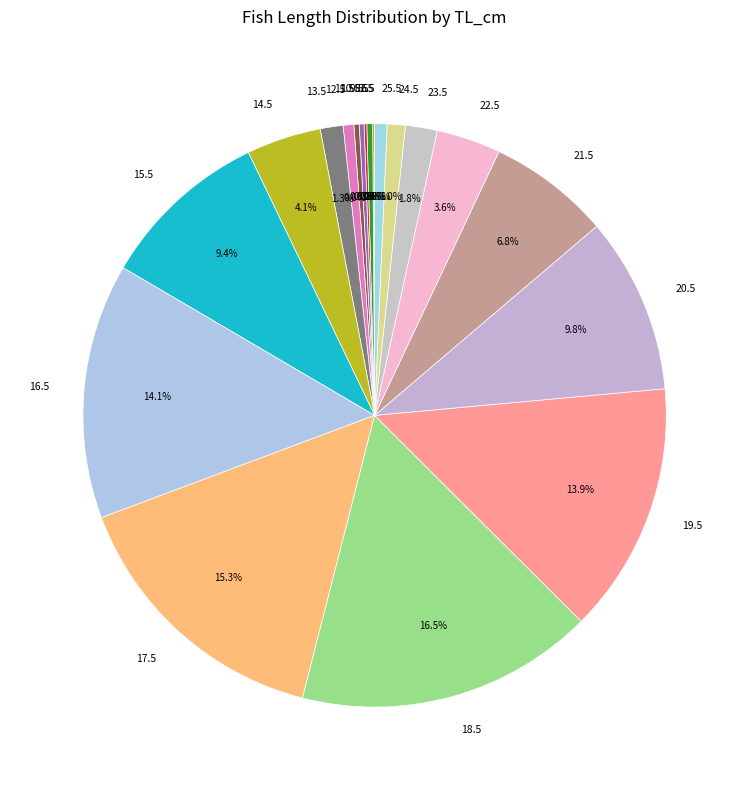

Is there a majority slice in this chart?

No